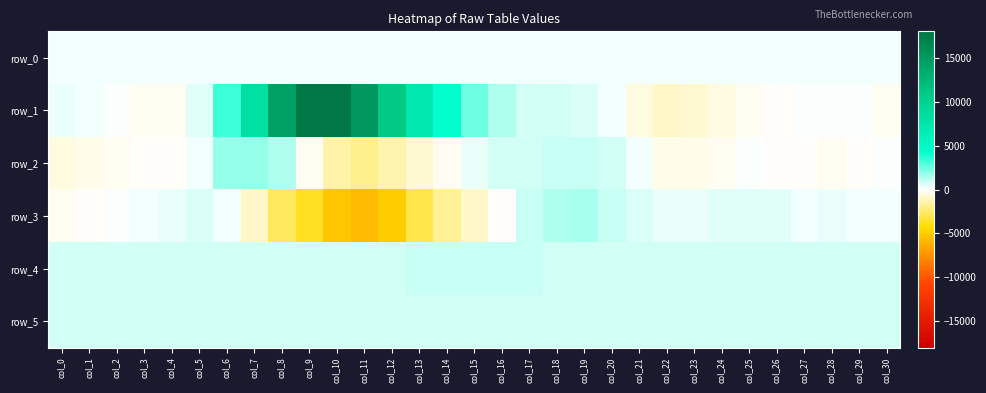

What is the total value across all series at col_25?

2161.8